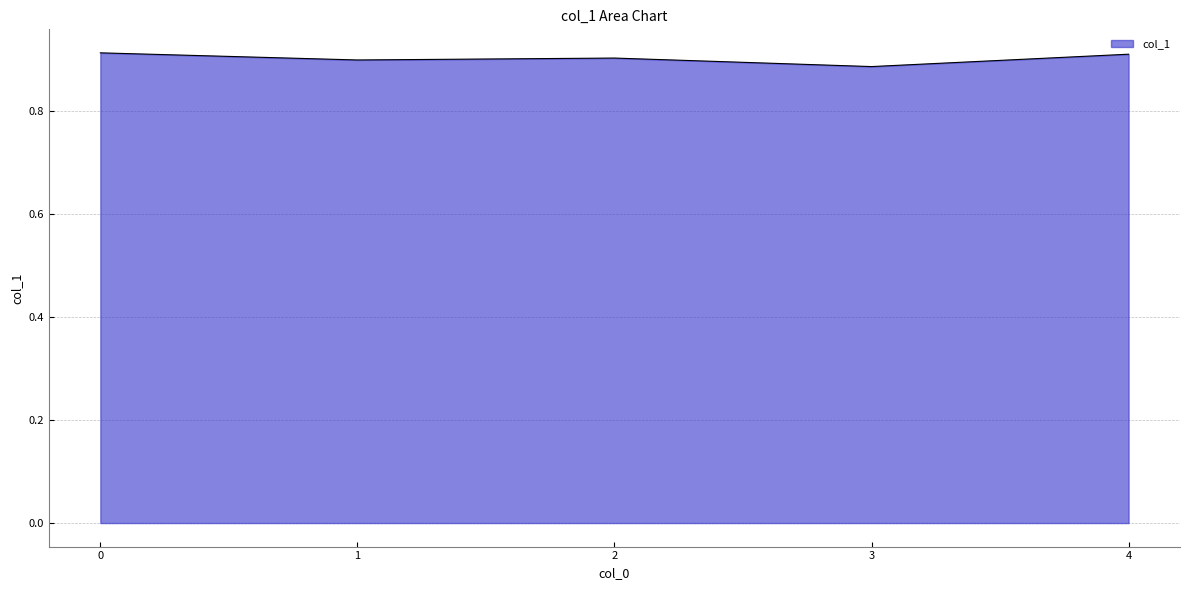

Between 1 and 4, which is larger?

4